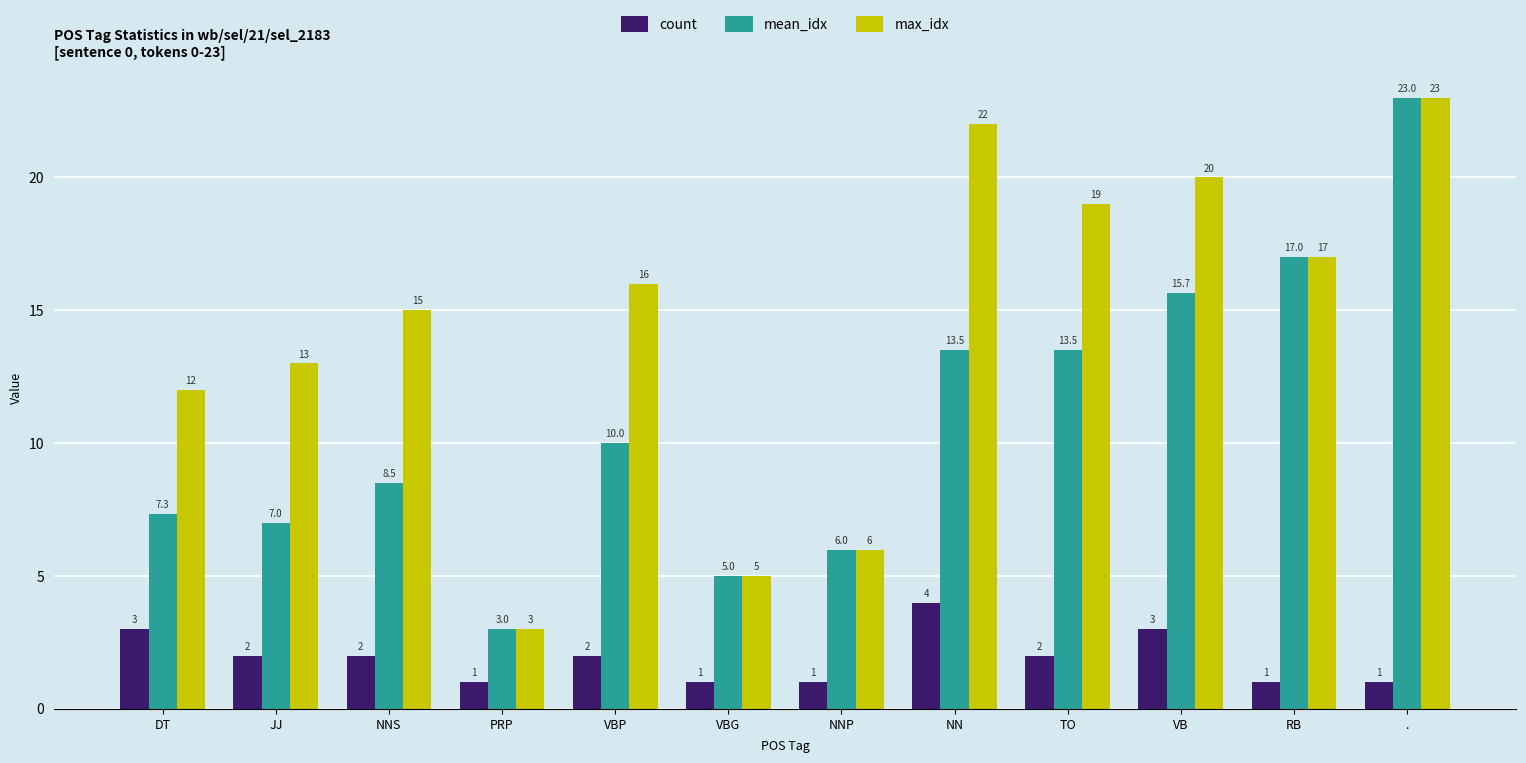

What is the difference between the maximum and second lowest values in the count series?

3.0